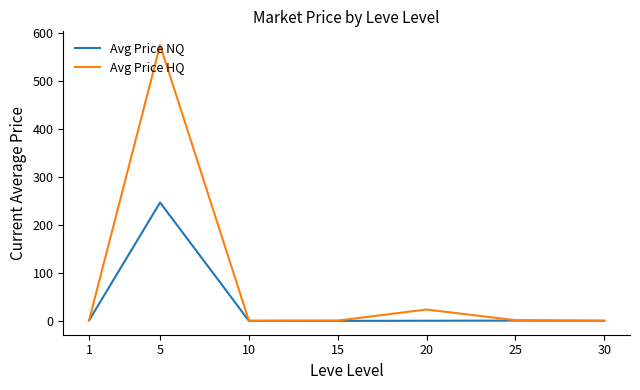

Between 5 and 10, which series saw the biggest shift?

Avg Price HQ